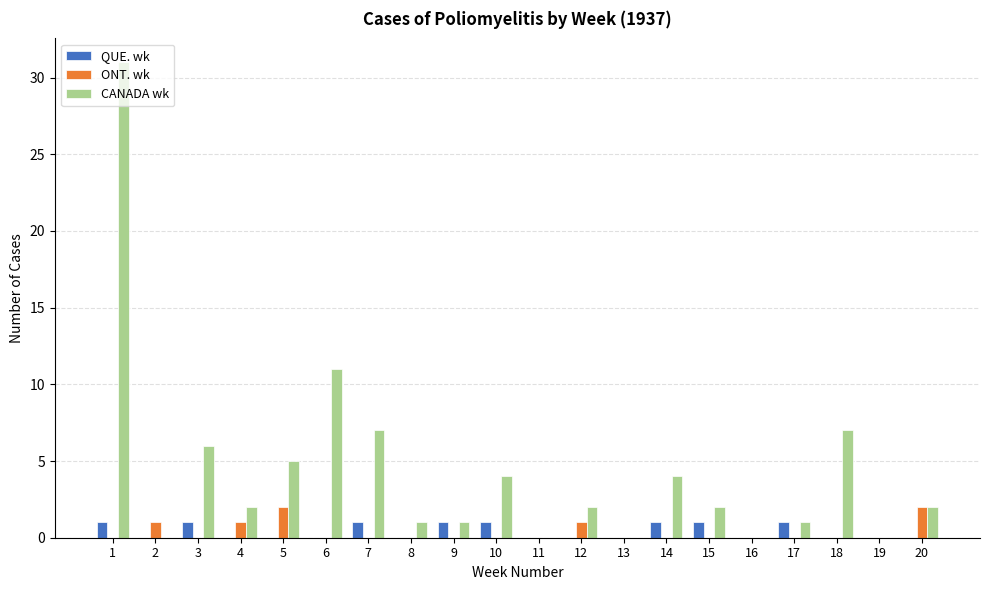

What is the sum of the CANADA wk values at 19 and 14?

4